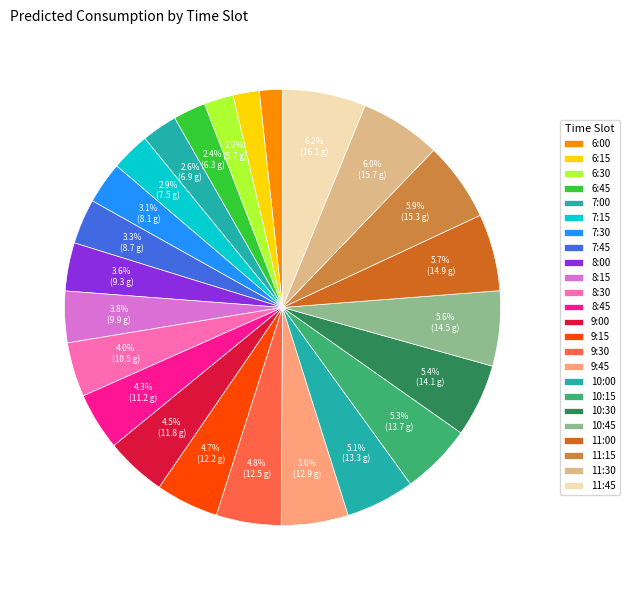

What percentage is the 10:00 slice, to the nearest percent?

5%